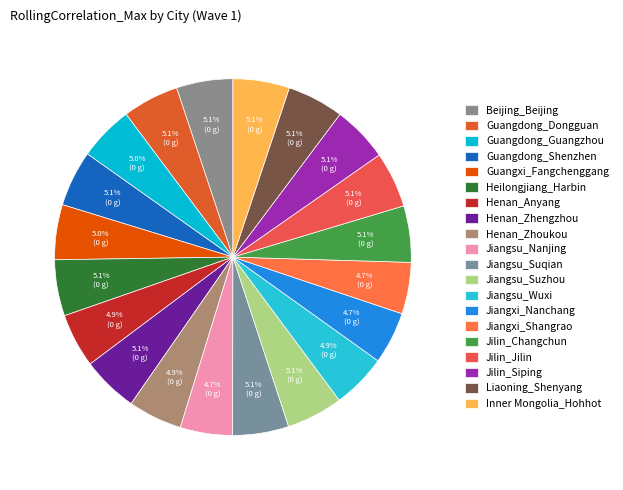

Count the number of slices in the pie.

20